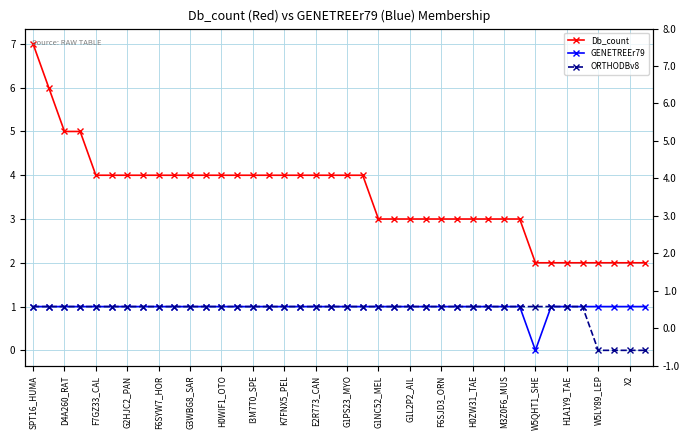

What is the spread (max minus min) of values at G1NC52_MEL?

2